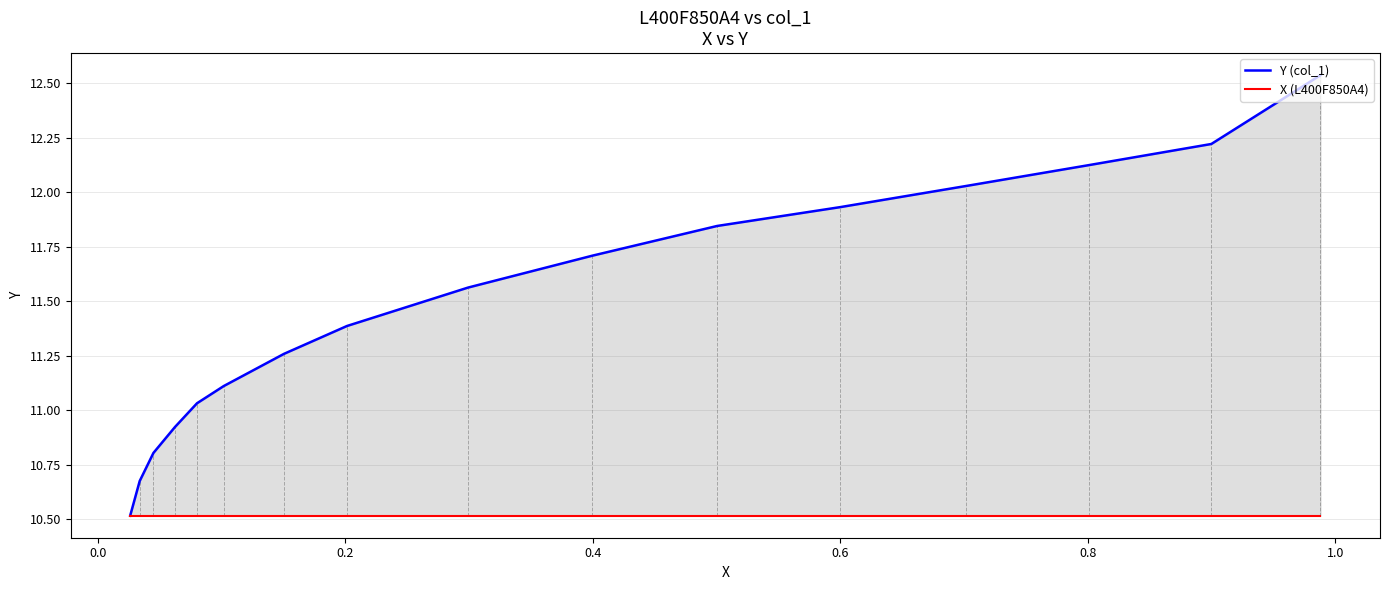

True or false: X (L400F850A4) and Y (col_1) cross at least once.

False